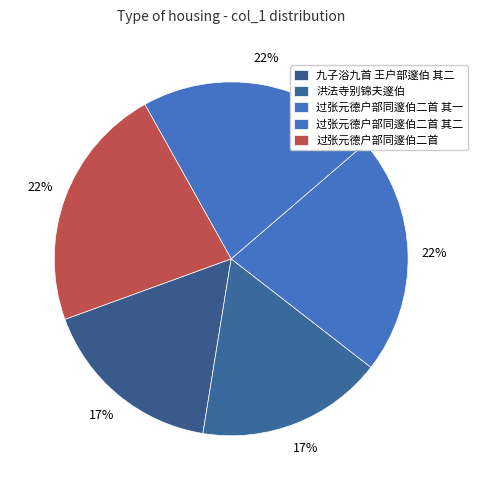

Count the number of slices in the pie.

5